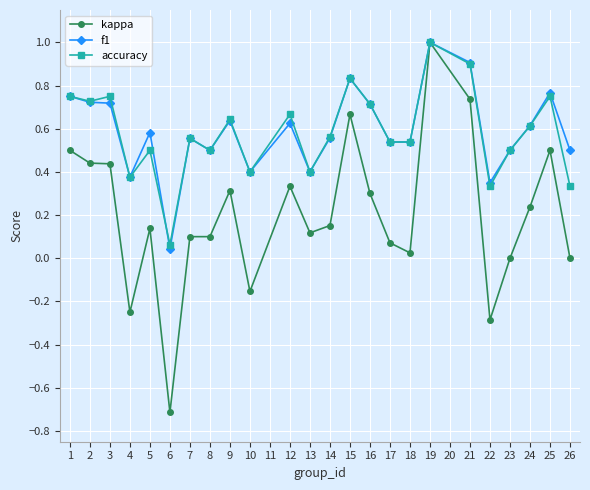

At which label does kappa reach its minimum?

6